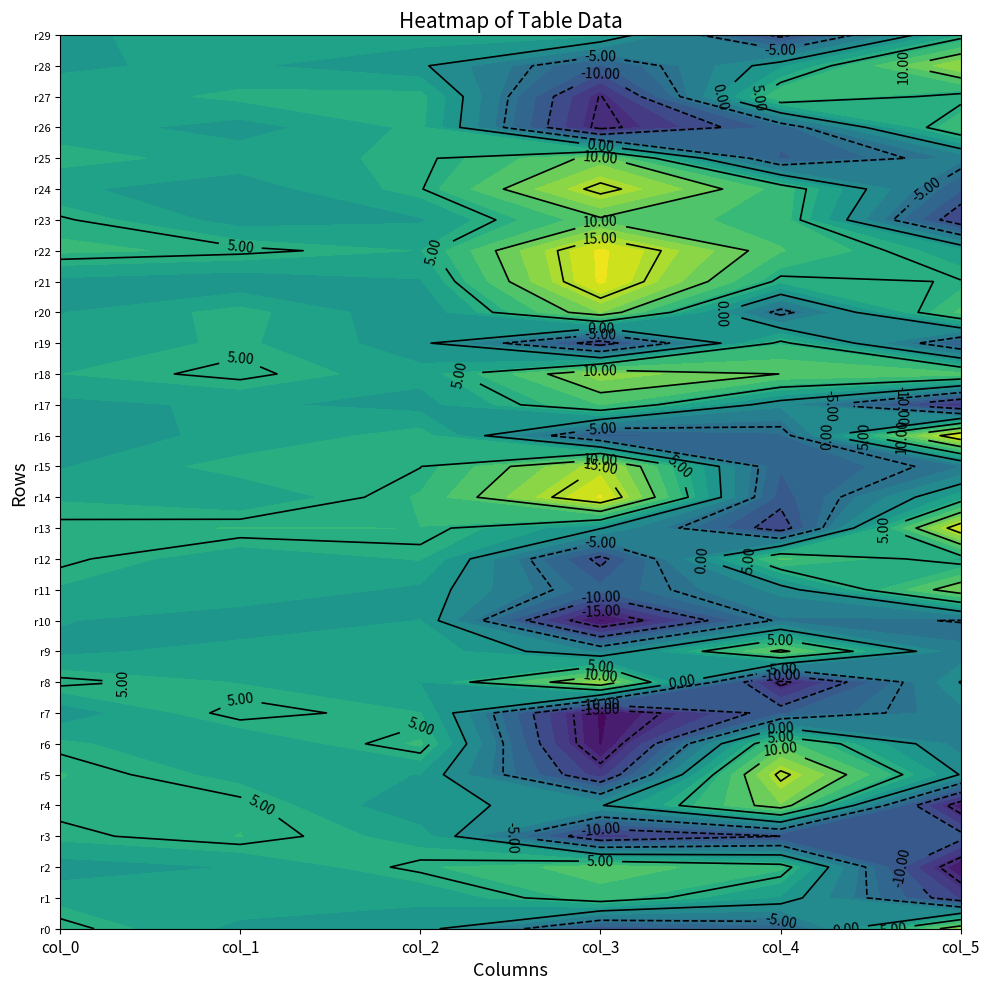

What is the total value across all series at 3?

-18.2